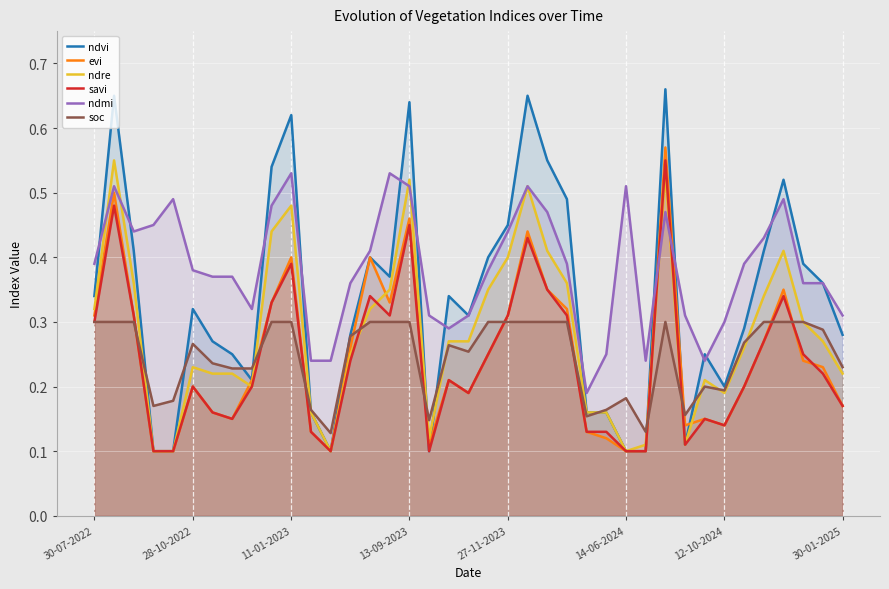

Is the value of ndvi at 12-10-2024 greater than the value of evi at 30-07-2022?

No